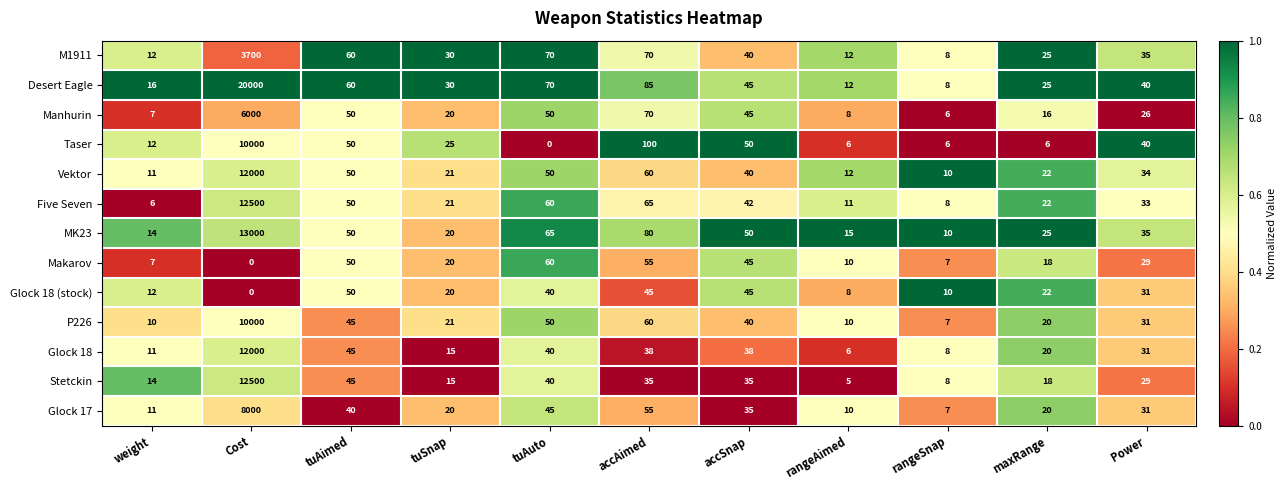

True or false: Glock 17 has a value of 45 at tuAuto.

True